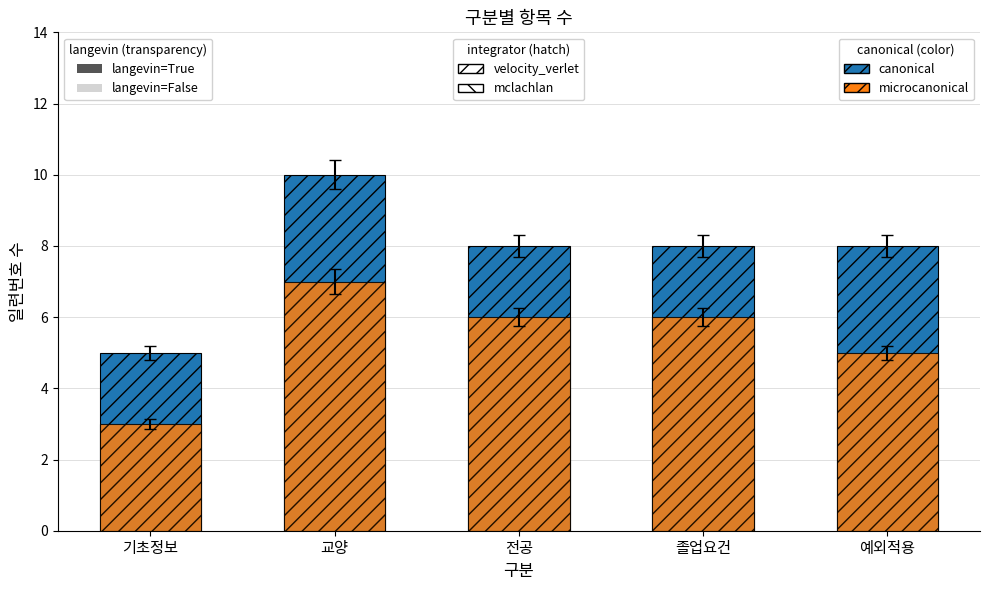

How many data points in microcanonical are above 6?

1